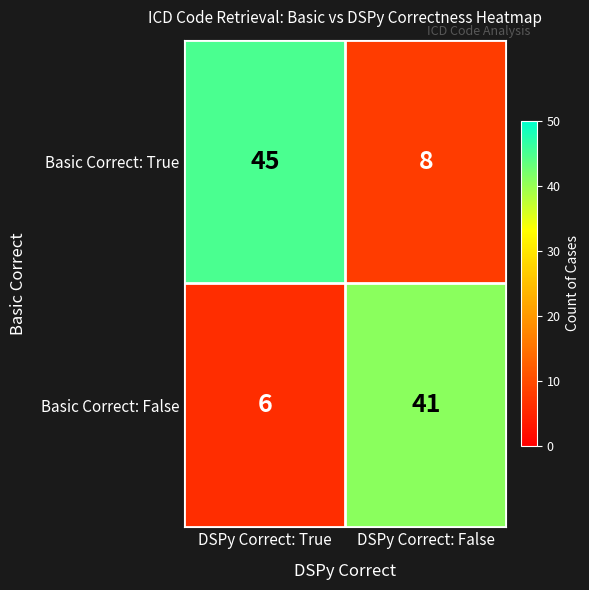

Where is Basic Correct: True nearest to the value 26?

DSPy Correct: False